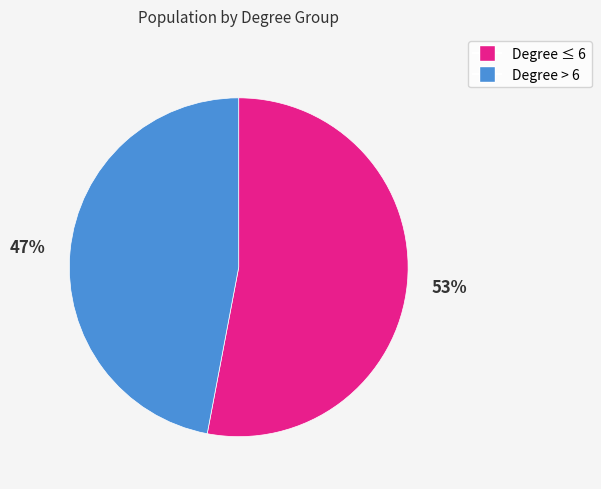

To the nearest percent, what is the average slice percentage?

50%